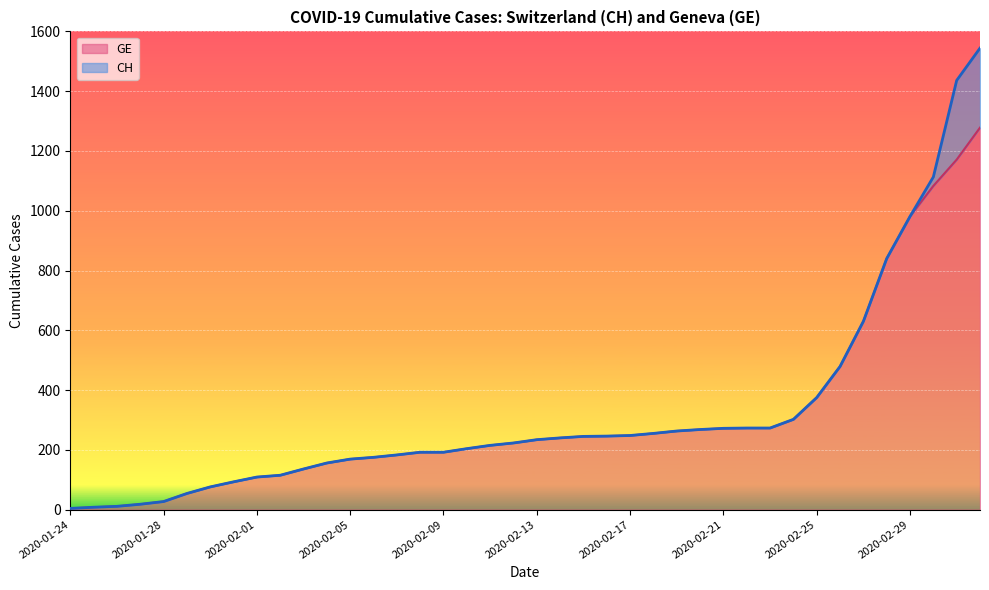

Which series changed the most between 2020-02-17 and 2020-02-28?

CH